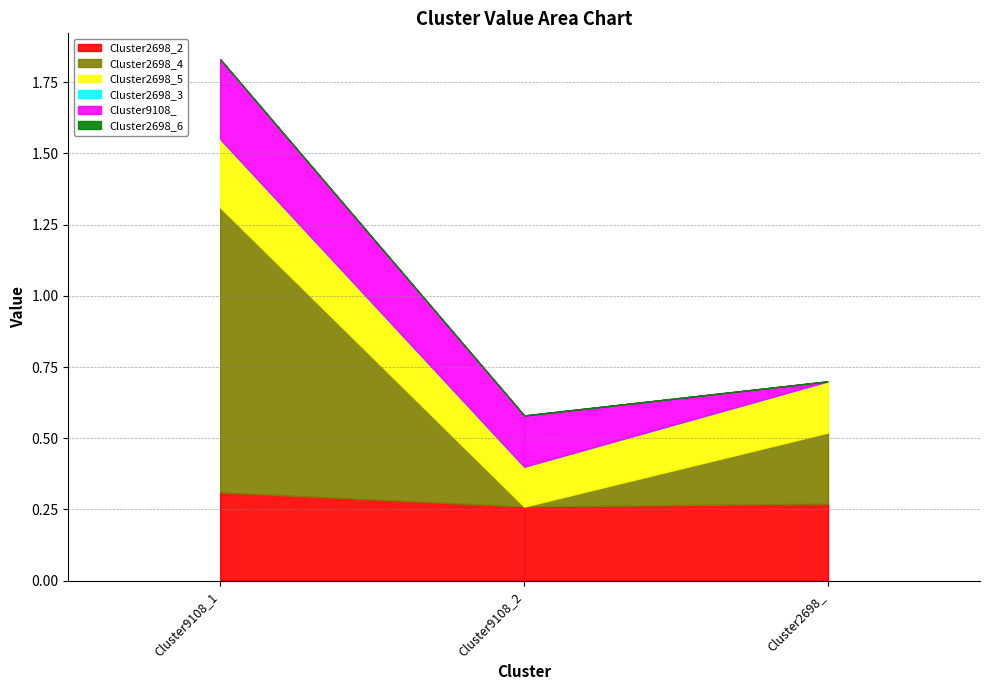

Count the Cluster2698_4 values in the range 0 to 1.

3